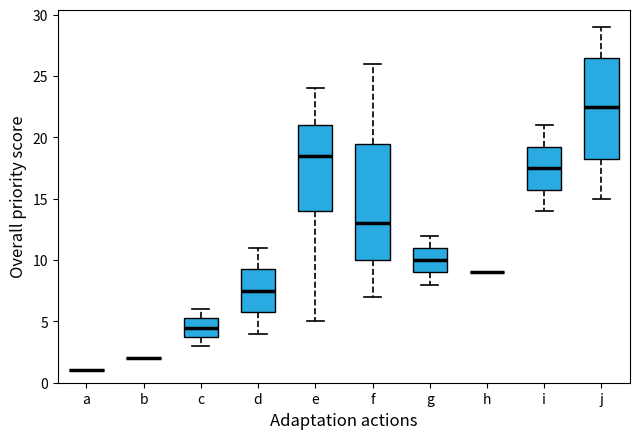

Reading left to right, read every box against the y-axis: the position of its median line, the range the box covers, and the ends of its whiskers. The values are not printed on the chart, so give them approximately, as read against the axis.

a: box collapsed to a line at 1.0, whiskers 1.0 to 1.0
b: box collapsed to a line at 2.0, whiskers 2.0 to 2.0
c: median 4.5, box 4.0 to 5.5, whiskers 3.0 to 6.0
d: median 7.5, box 6.0 to 9.5, whiskers 4.0 to 11.0
e: median 18.5, box 14.0 to 21.0, whiskers 5.0 to 24.0
f: median 13.0, box 10.0 to 19.5, whiskers 7.0 to 26.0
g: median 10.0, box 9.0 to 11.0, whiskers 8.0 to 12.0
h: box collapsed to a line at 9.0, whiskers 9.0 to 9.0
i: median 17.5, box 16.0 to 19.5, whiskers 14.0 to 21.0
j: median 22.5, box 18.5 to 26.5, whiskers 15.0 to 29.0